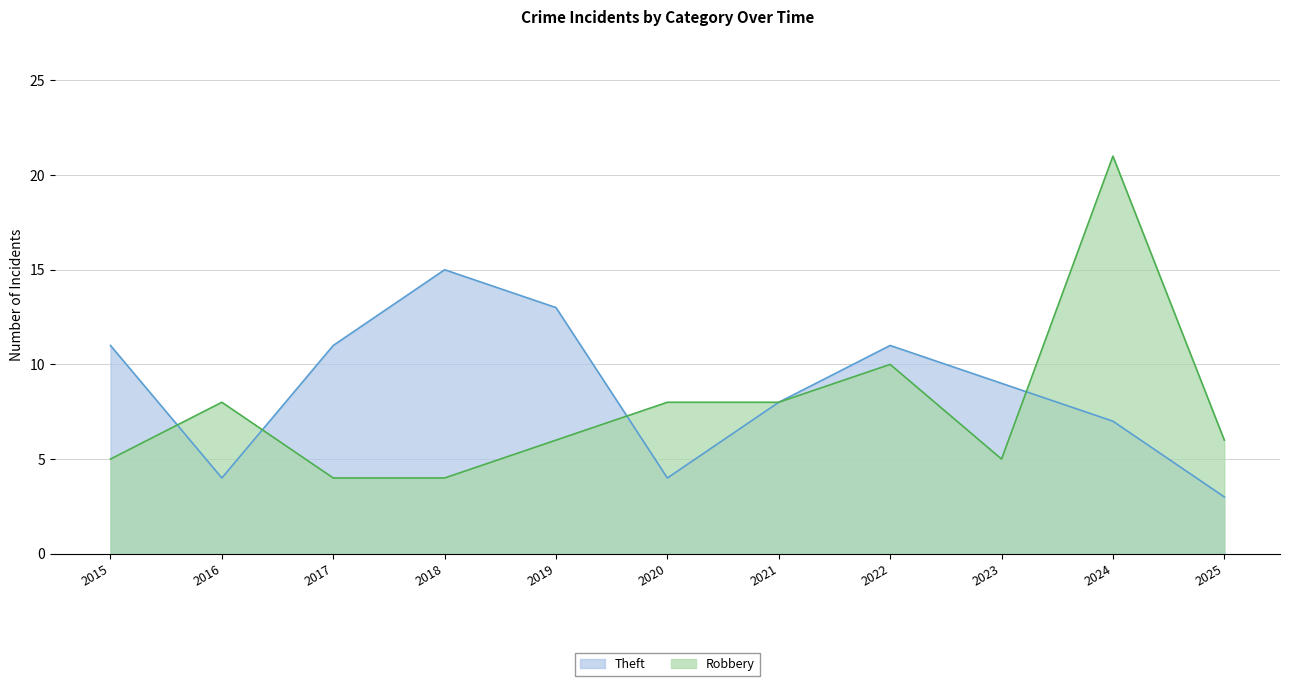

What is the average value of the Theft series?

9